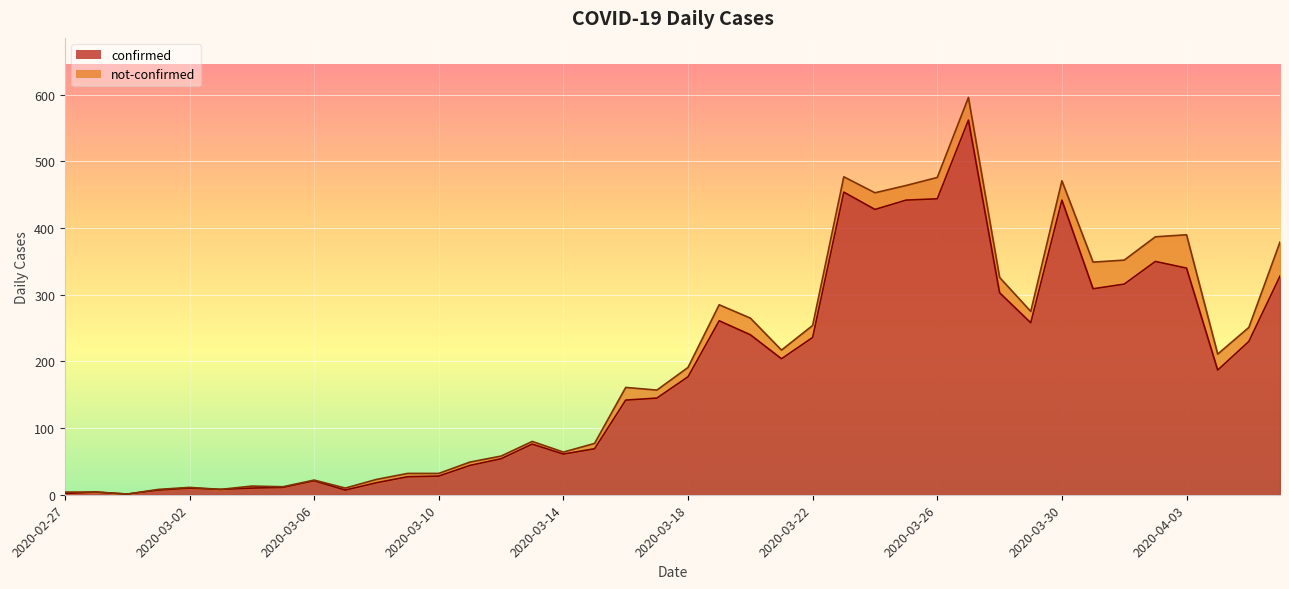

Where is the first local maximum?

2020-02-28